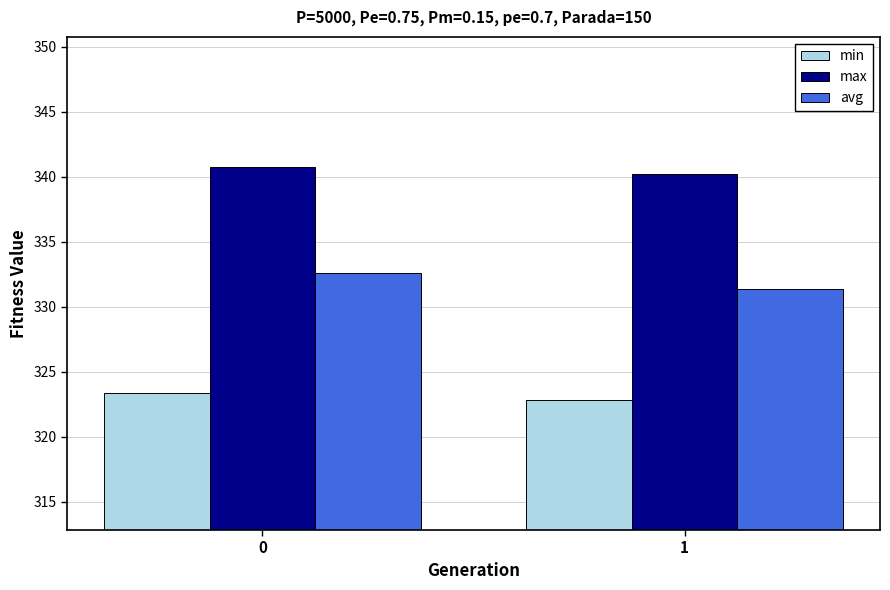

What is the smallest value displayed?

322.8